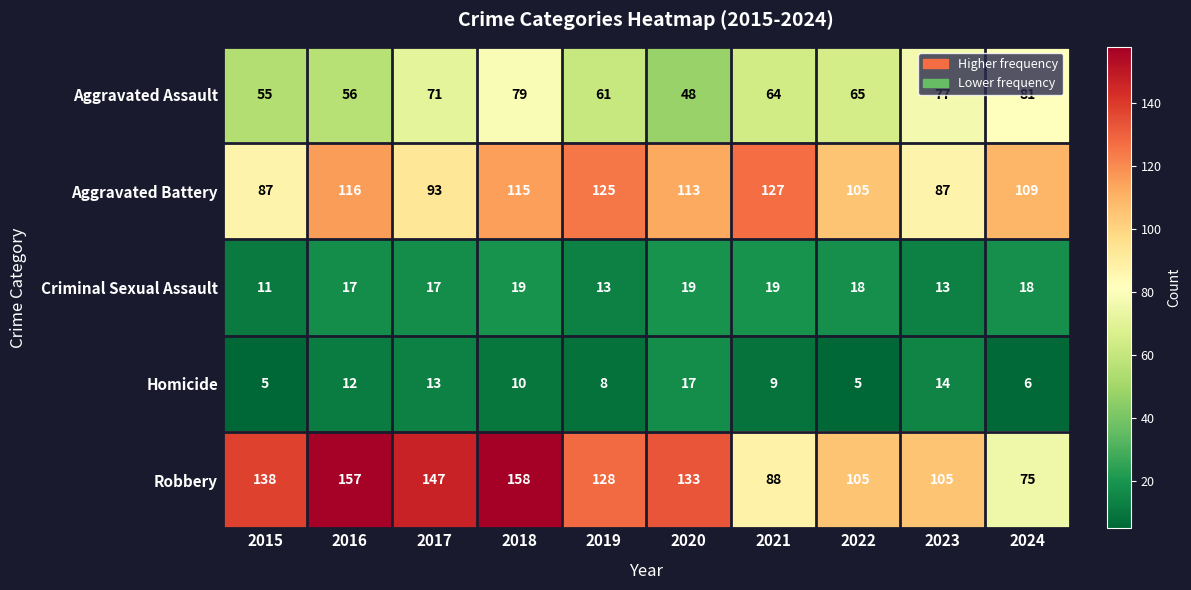

Rank the series by their maximum value, from highest to lowest.

Robbery, Aggravated Battery, Aggravated Assault, Criminal Sexual Assault, Homicide